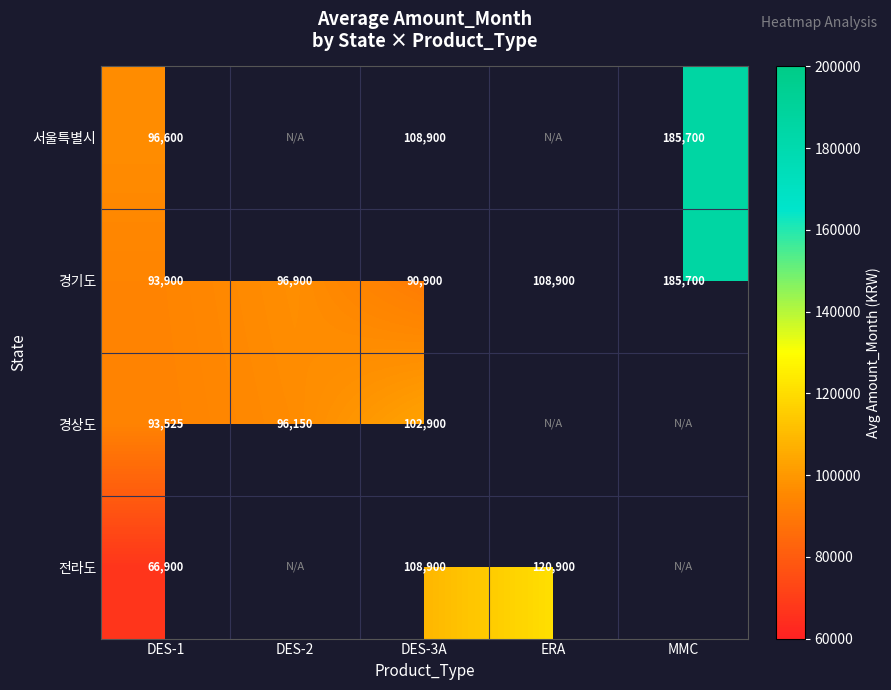

How many categories are shown in the chart?

5